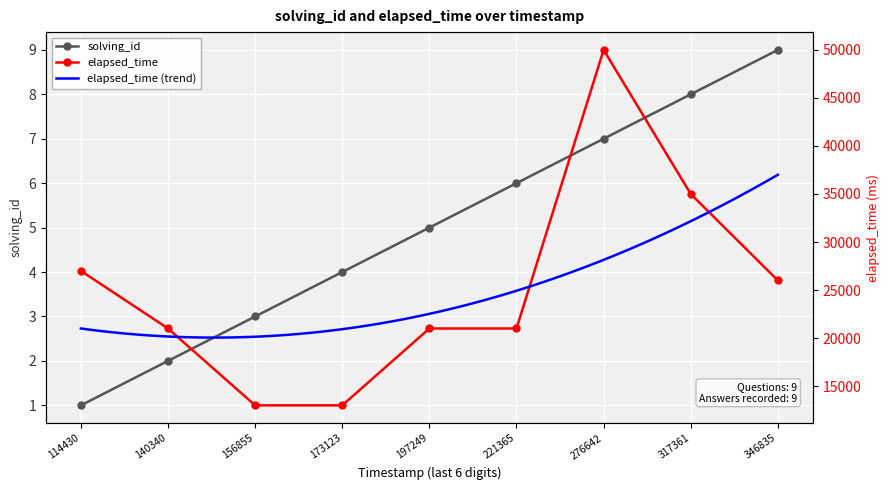

True or false: solving_id has more than 1 interior local peaks.

False